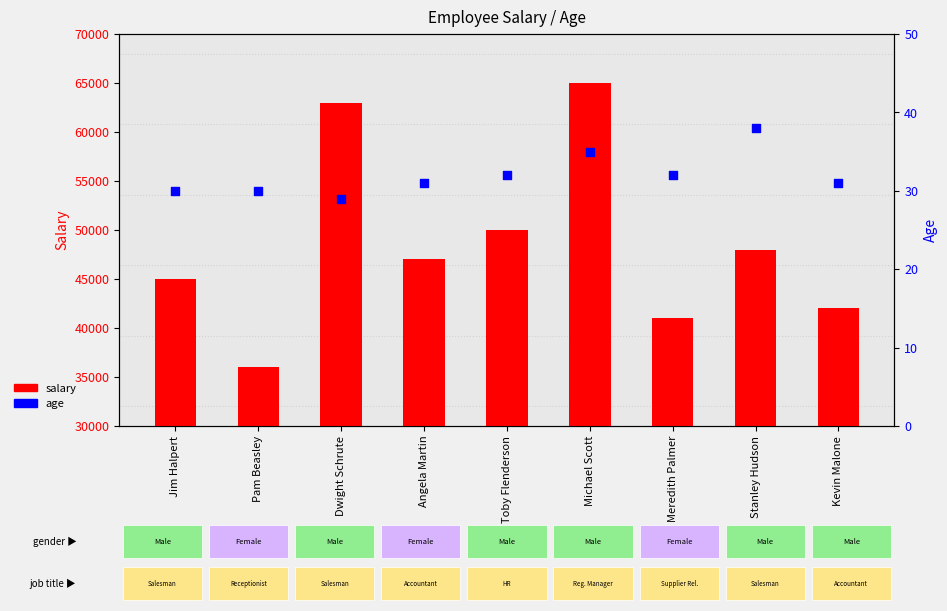

At which category is the sum across all series the highest?

Michael Scott